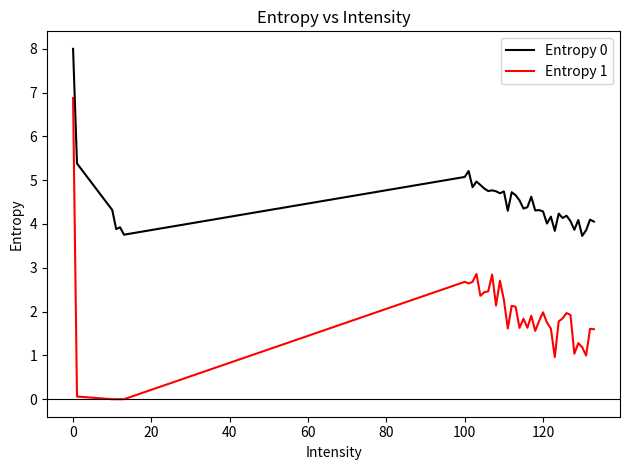

True or false: Entropy 1 and Entropy 0 intersect in this chart.

False